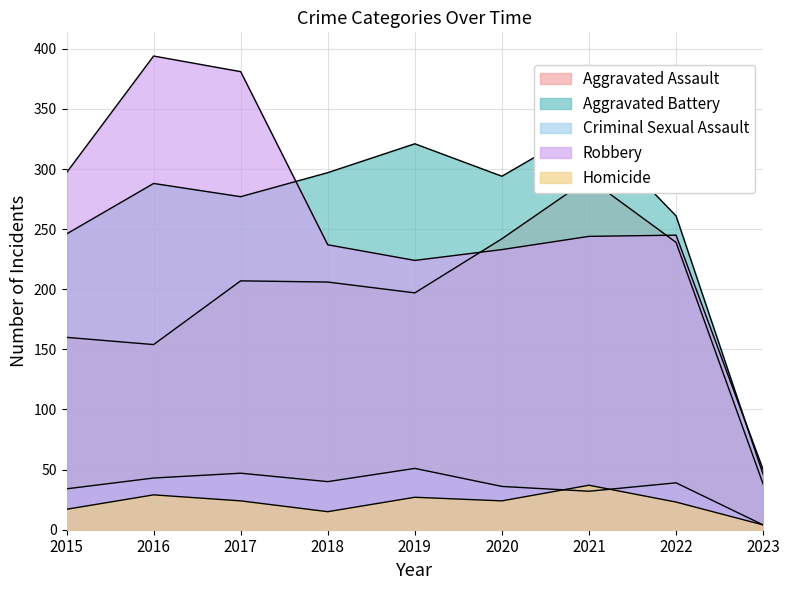

Read the Aggravated Assault value at 2017.

207